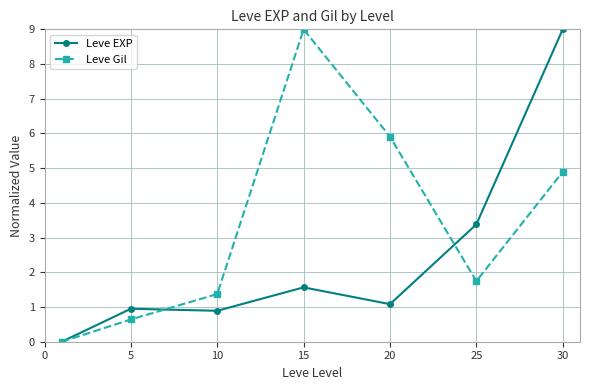

Which series has the largest total across all categories?

Leve Gil